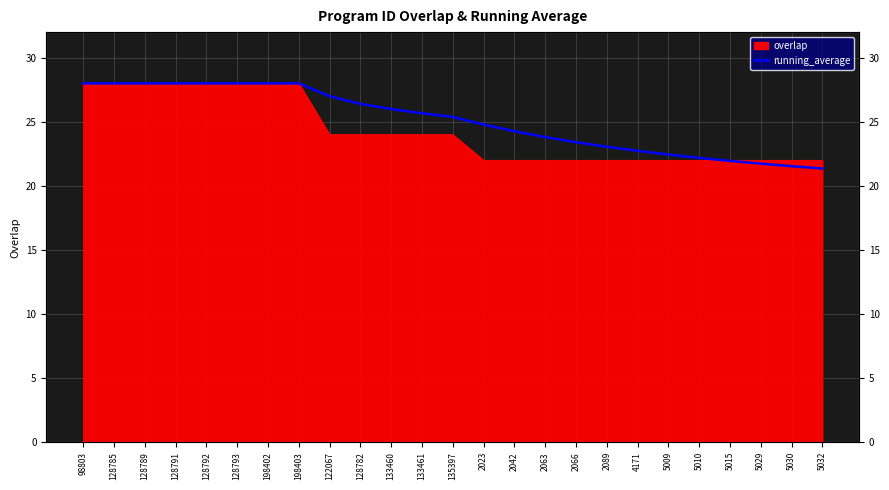

At which category does the chart reach its peak across all series?

98803